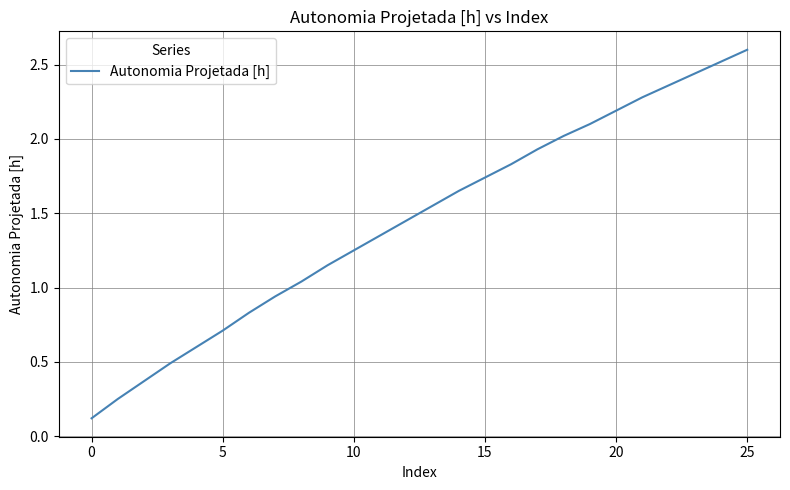

What is the difference between the maximum and minimum values?

2.5